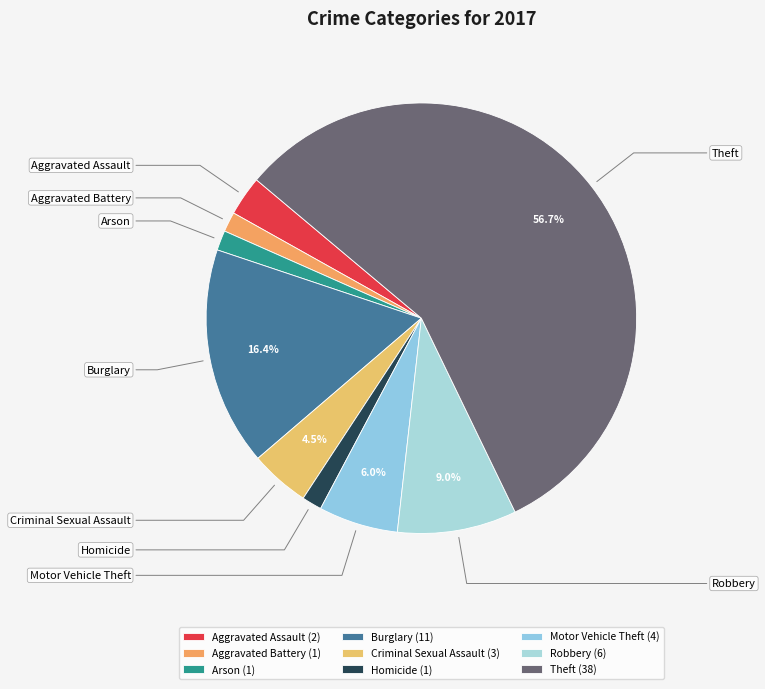

Which category has the smallest portion of the pie?

Aggravated Battery